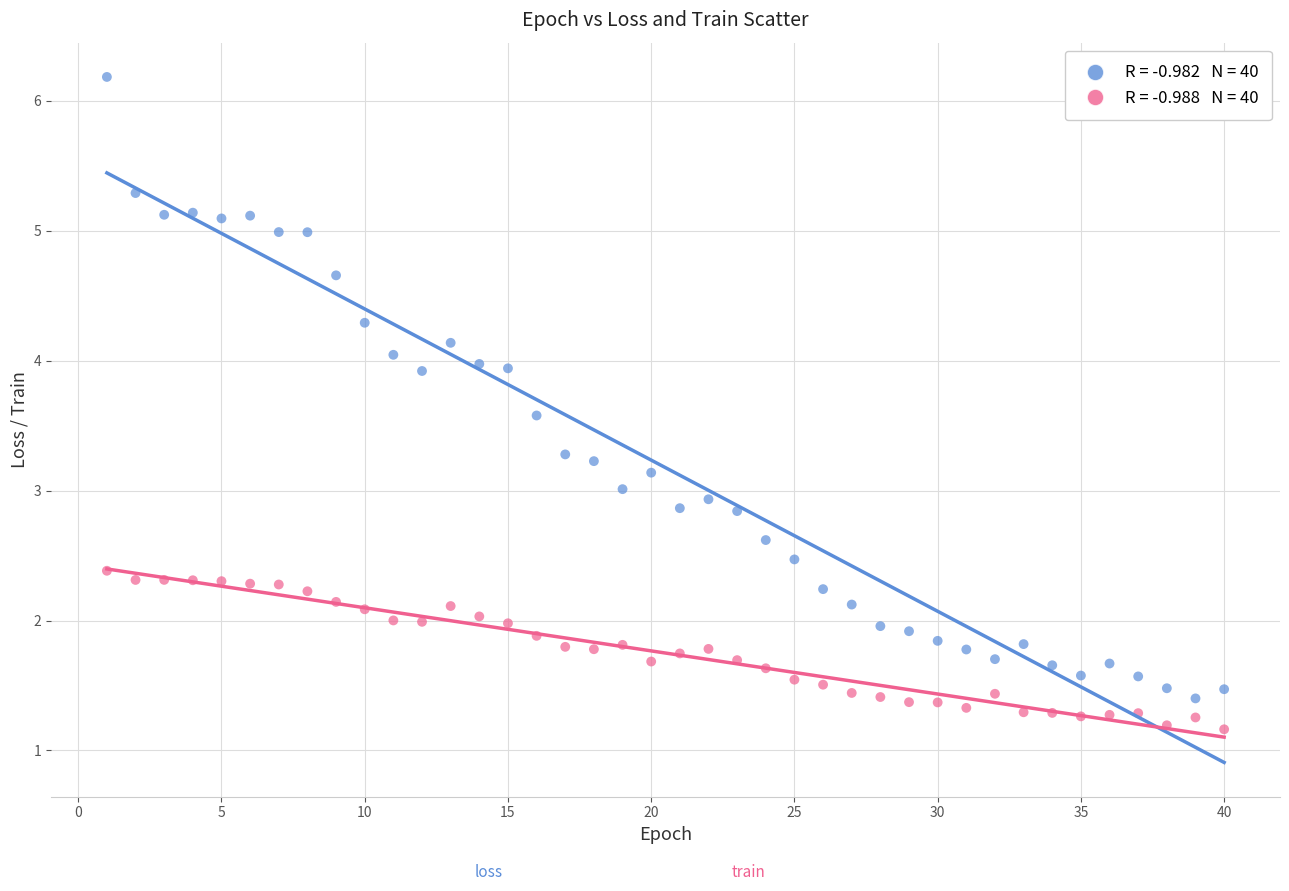

Across all data points, what is the range of Y values (max minus min)?

5.0